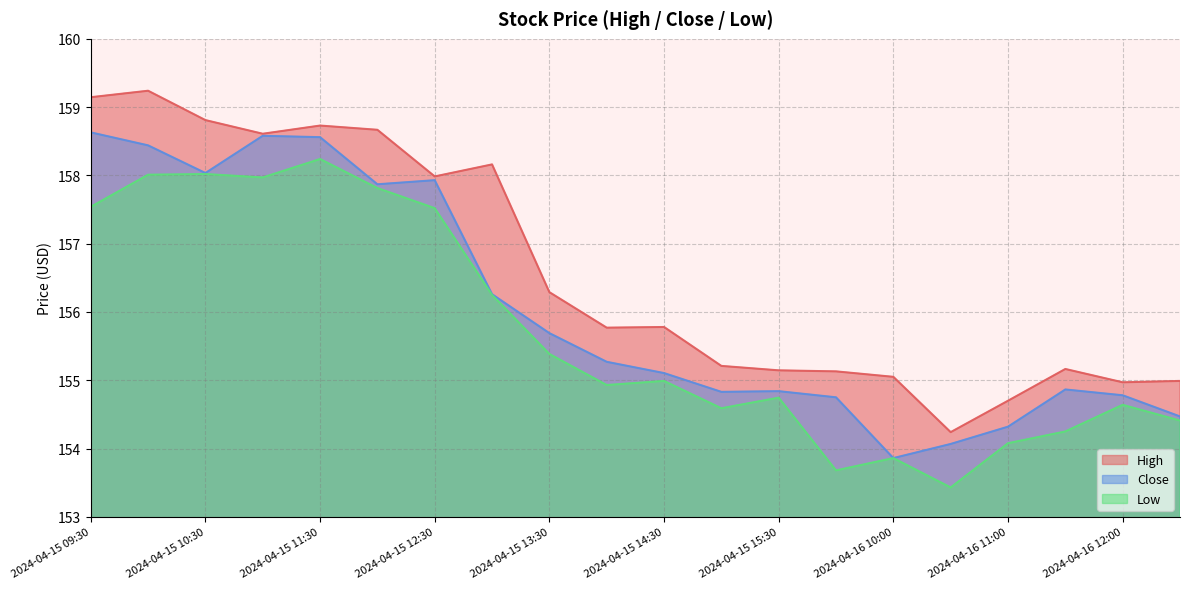

What is the maximum value for Close?

158.6